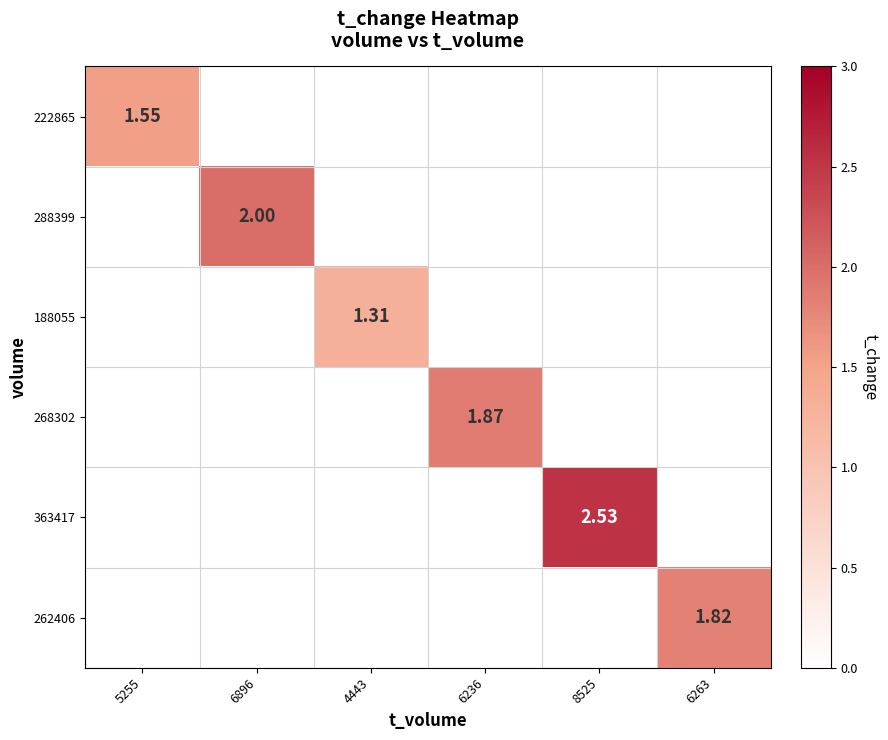

Which label corresponds to the largest value in the chart?

8525